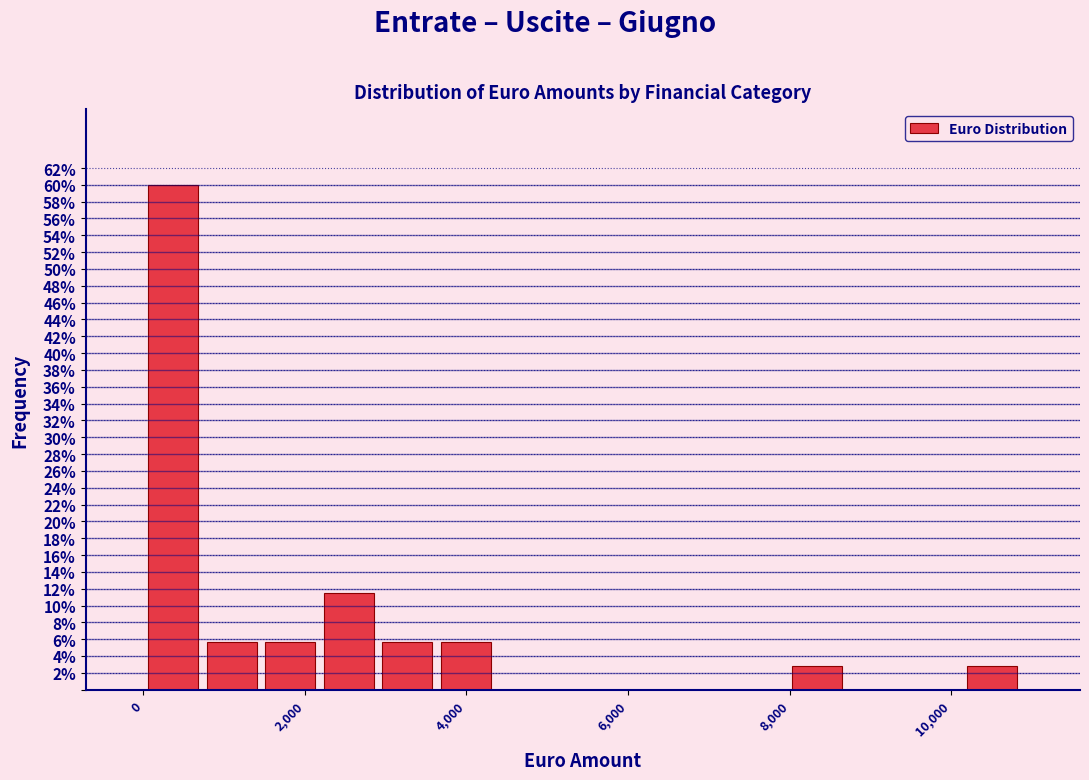

Read against the x-axis, roughly where is the centre of the tallest bar?

400